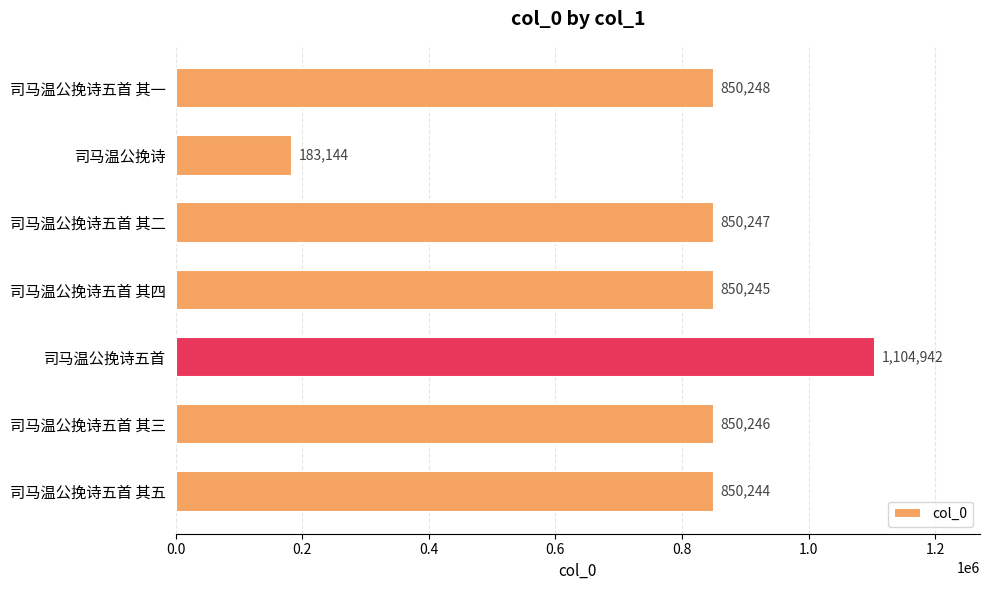

Does the chart contain any negative values?

No